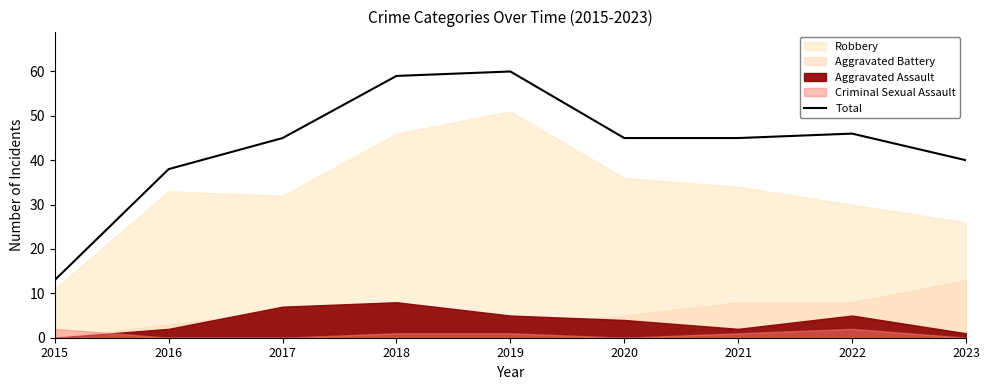

Which category has the lowest value across all series?

2015